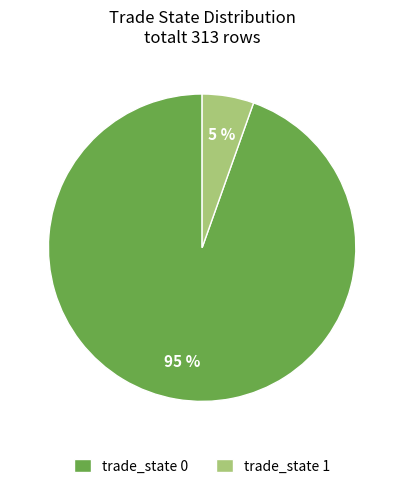

How many segments does this pie chart have?

2